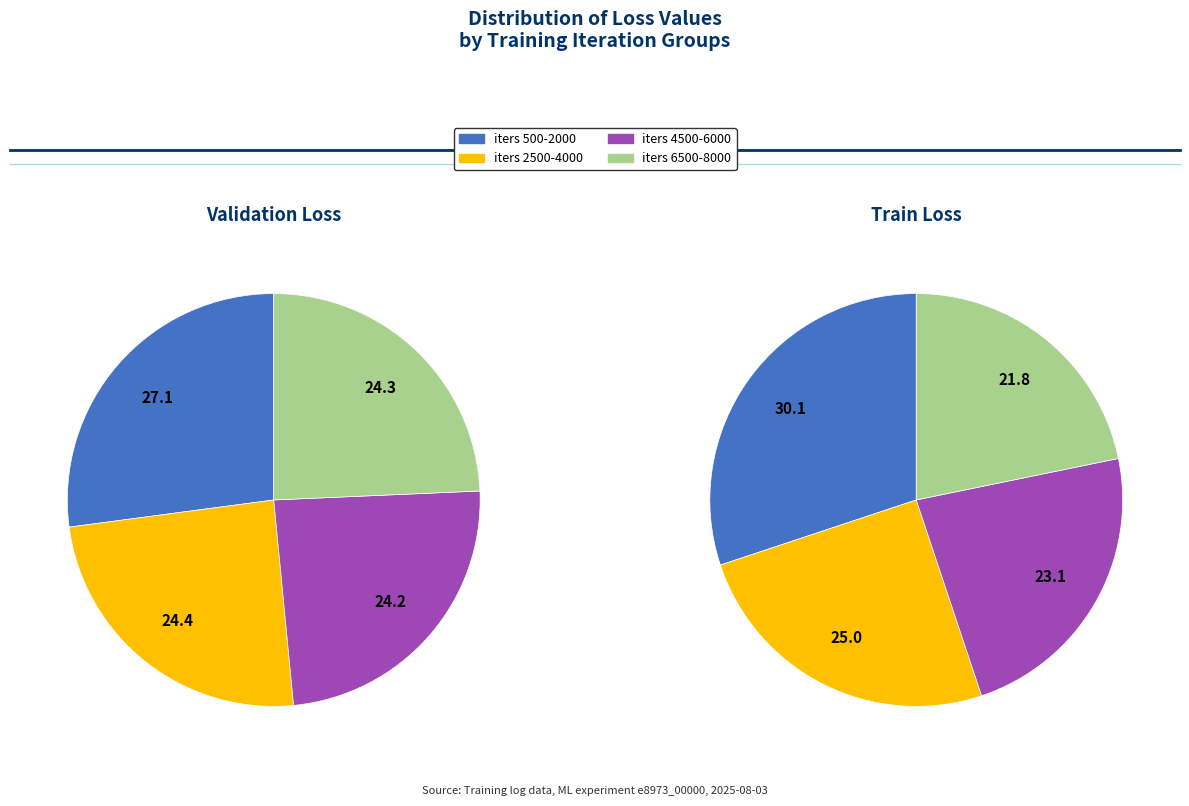

Does iter_4500 represent more than half of the total?

No